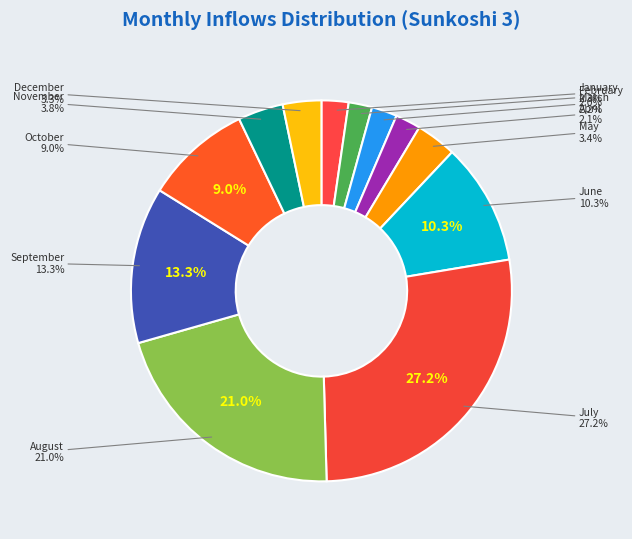

Which category has the smallest portion of the pie?

February